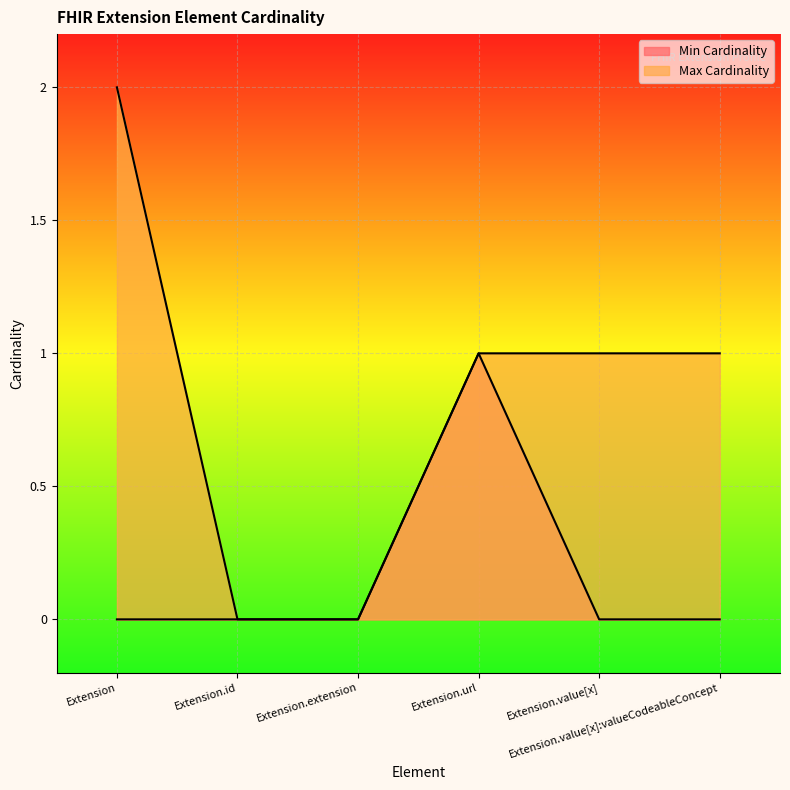

How many Min Cardinality values are between 0 and 1?

6